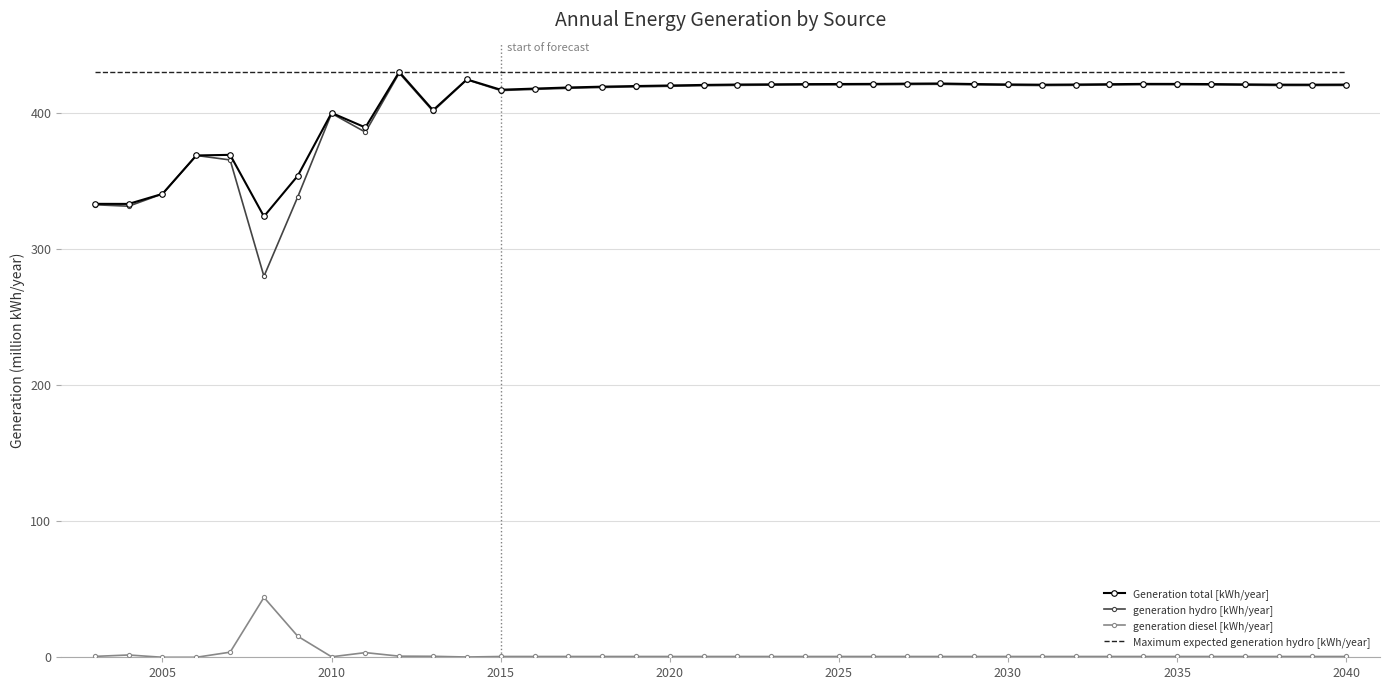

True or false: generation diesel [kWh/year] and Maximum expected generation hydro [kWh/year] cross at least once.

False